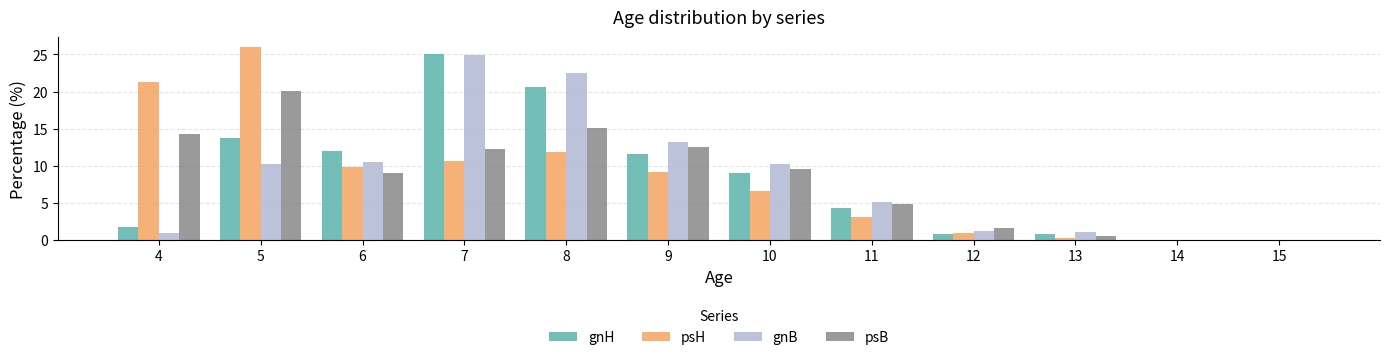

What is the maximum value shown in the chart?

26.0